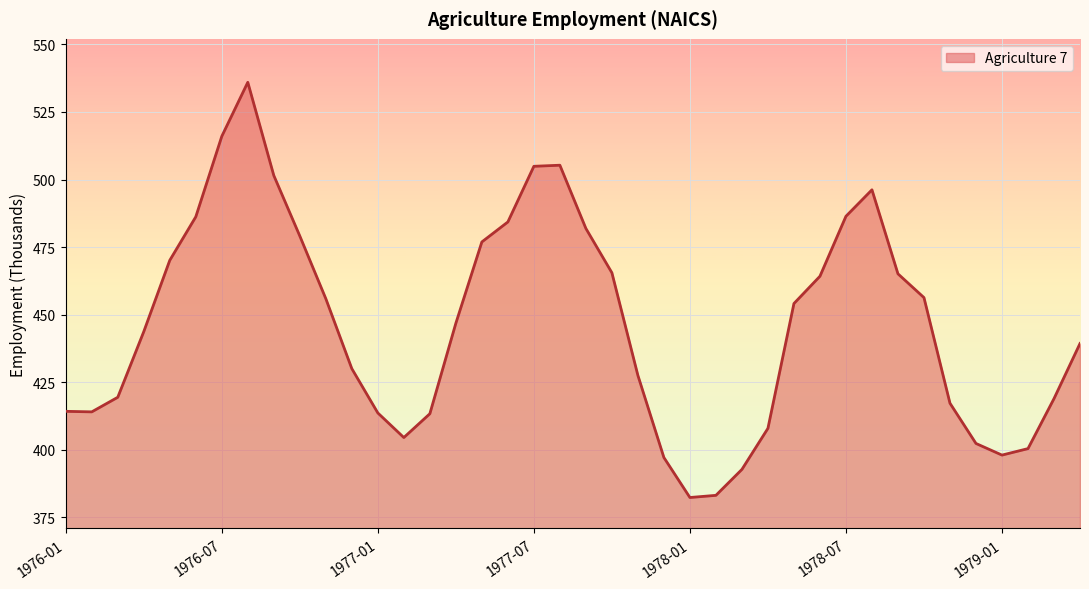

True or false: the data has more than 1 interior local peaks.

True